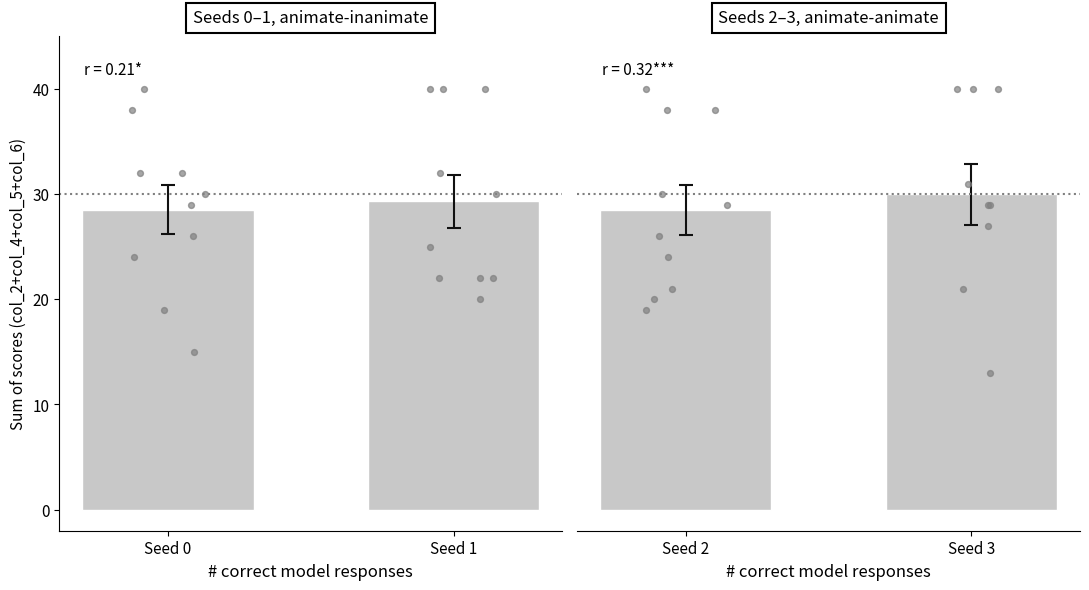

Which series has the widest spread of Y values?

Seeds 2-3